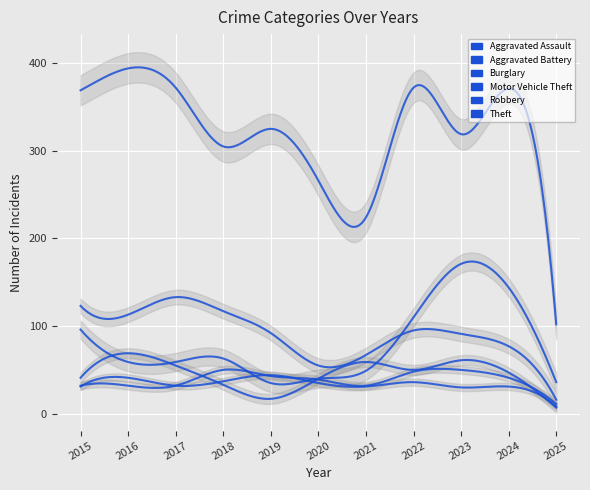

What is the approximate value of Burglary at 2020?

55